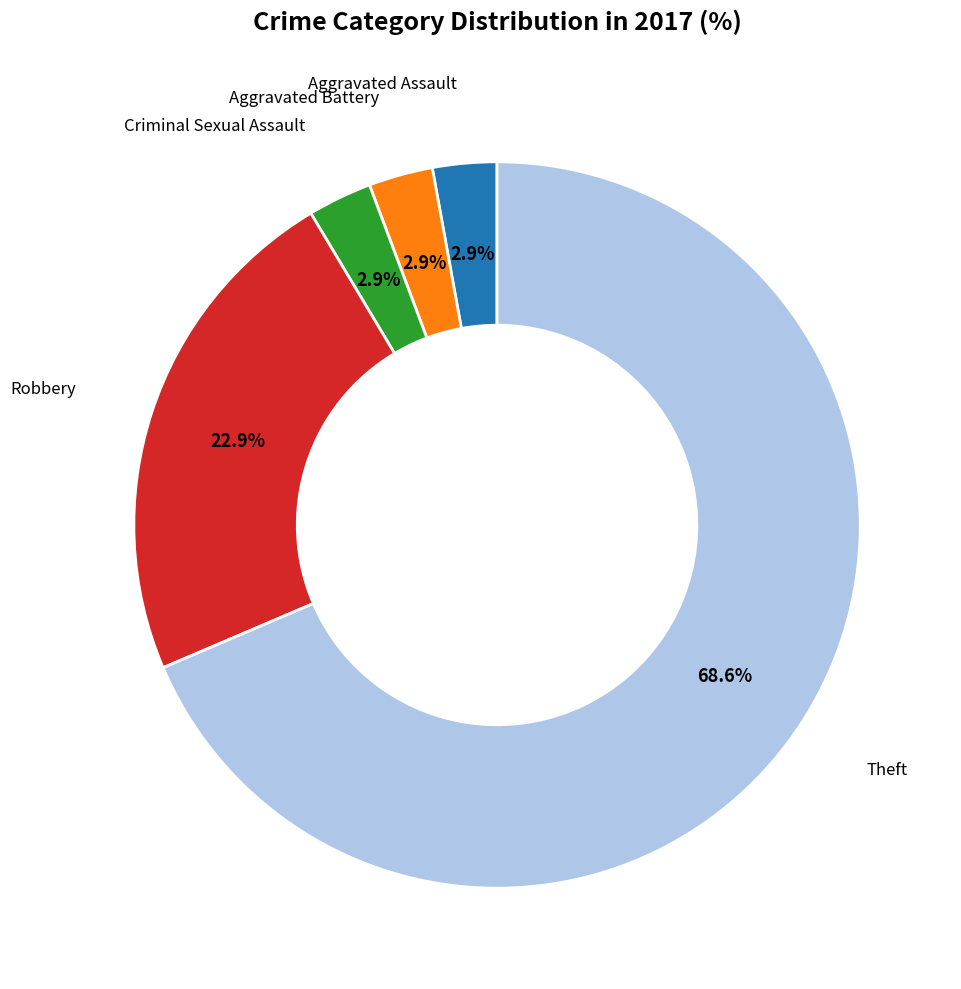

Which has a higher value, Theft or Aggravated Assault?

Theft